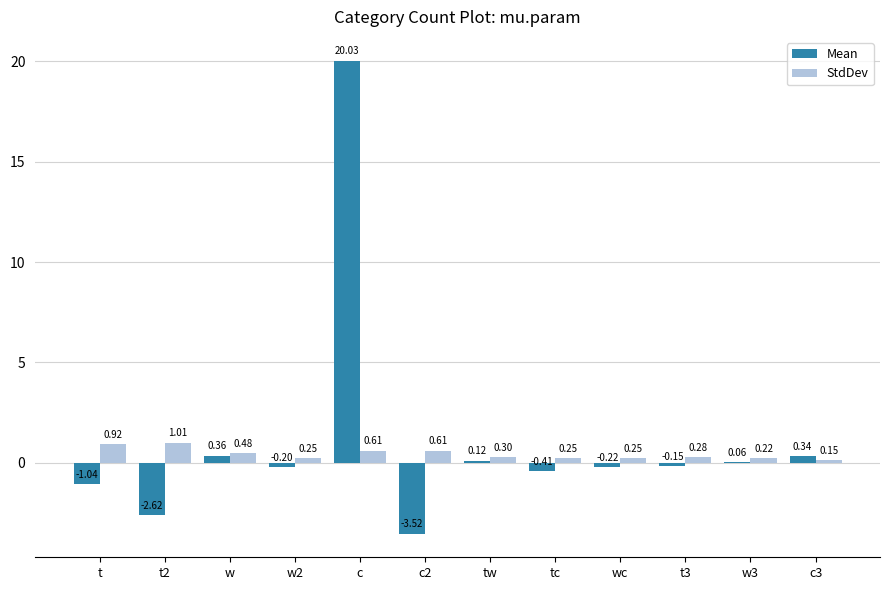

Which series has the largest range (max minus min)?

Mean